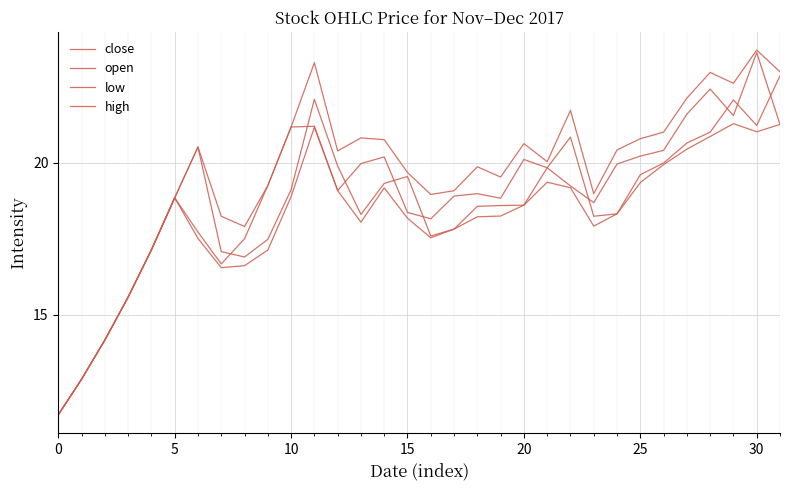

Does the chart display data point markers on the line(s)?

No